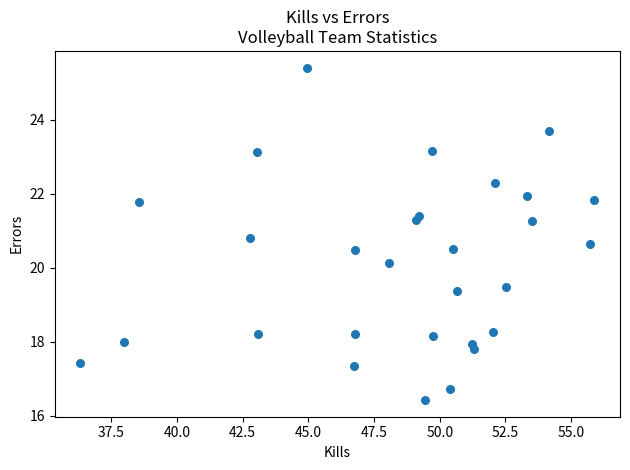

What Y value in the scatter plot is closest to 20?

20.1